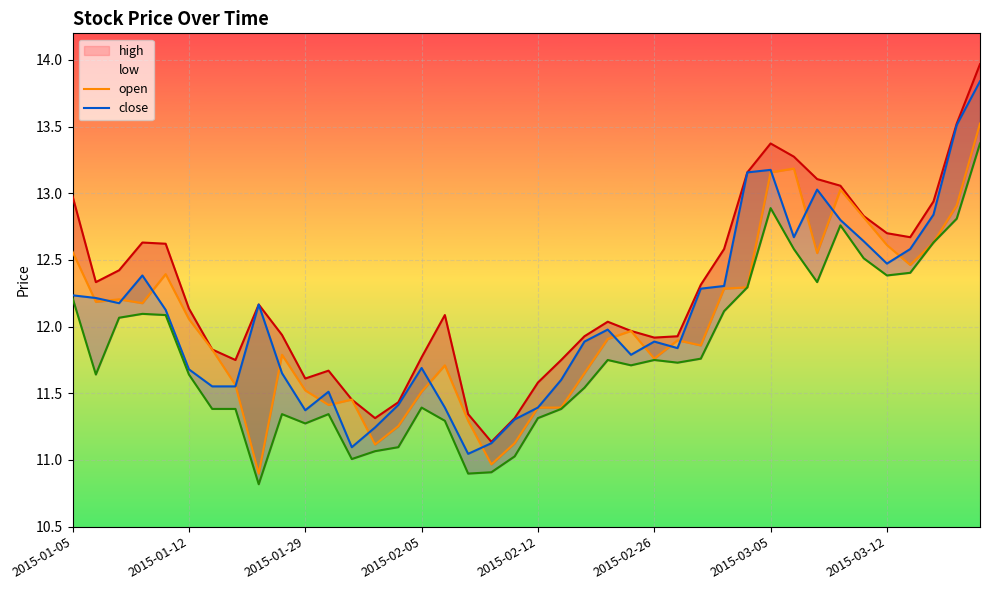

True or false: close has more than 2 interior local peaks.

True